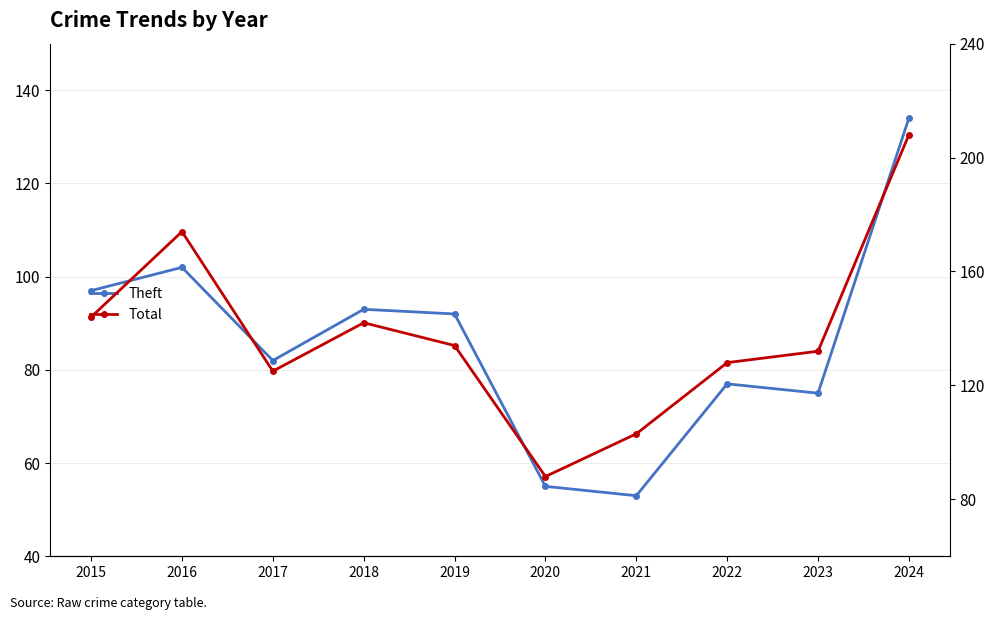

What is the approximate value of Theft at 2019, to the nearest 5?

90